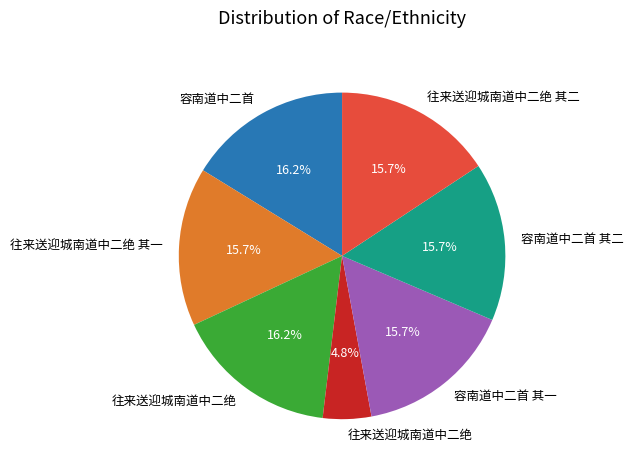

Is there any slice that represents more than half of the pie?

No